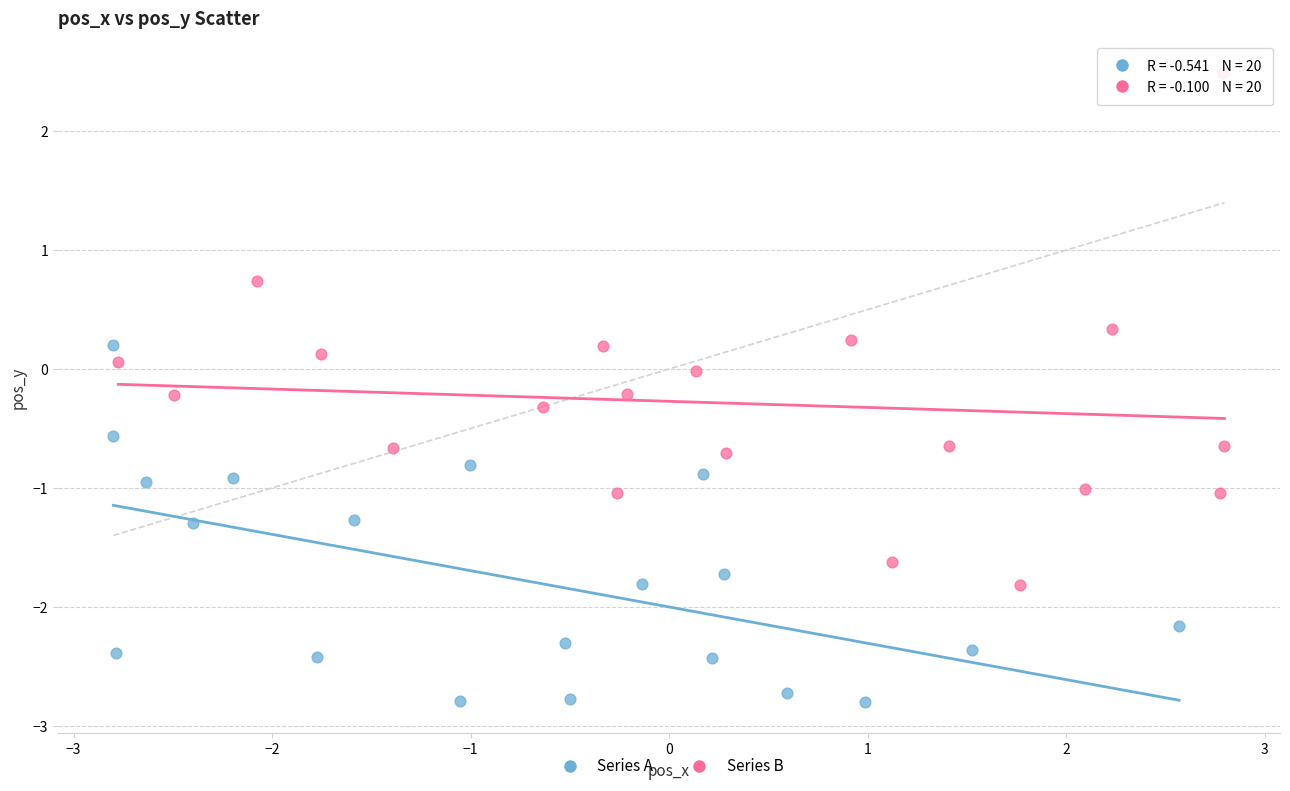

Which series contains the highest Y value?

Series B